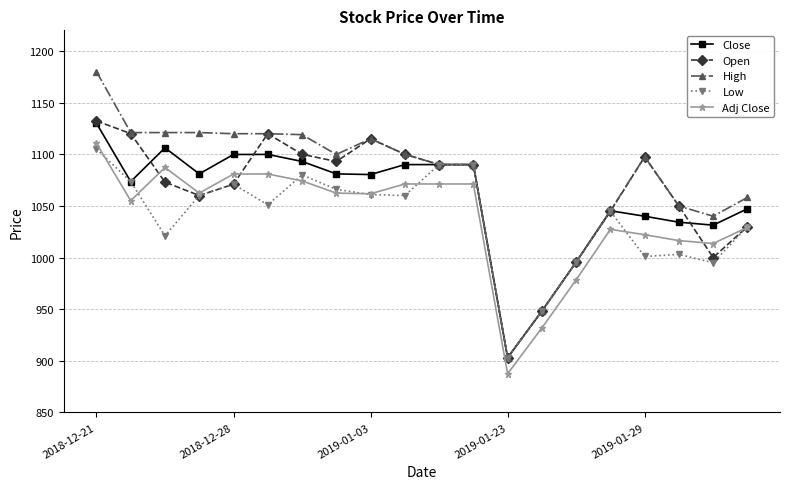

True or false: Adj Close has more than 2 interior local peaks.

True